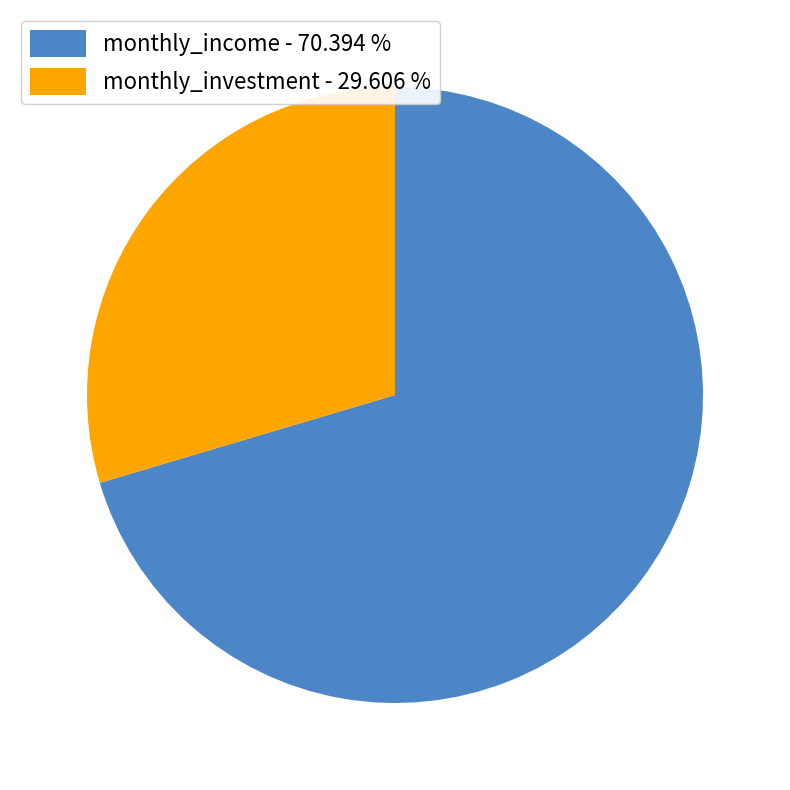

How many segments does this pie chart have?

2